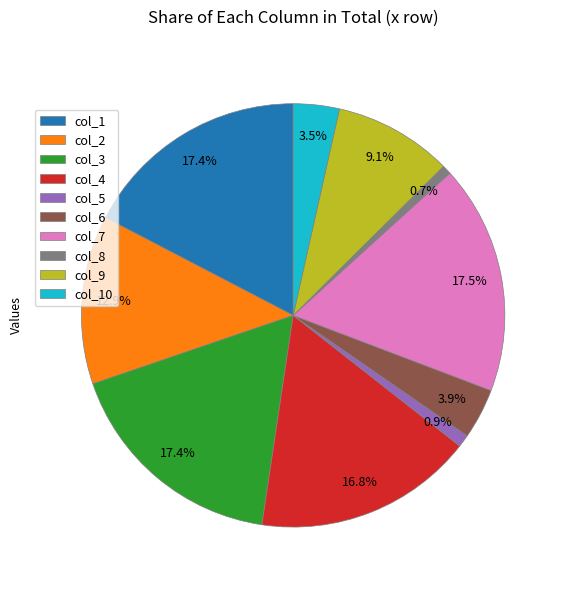

Count the number of slices in the pie.

10